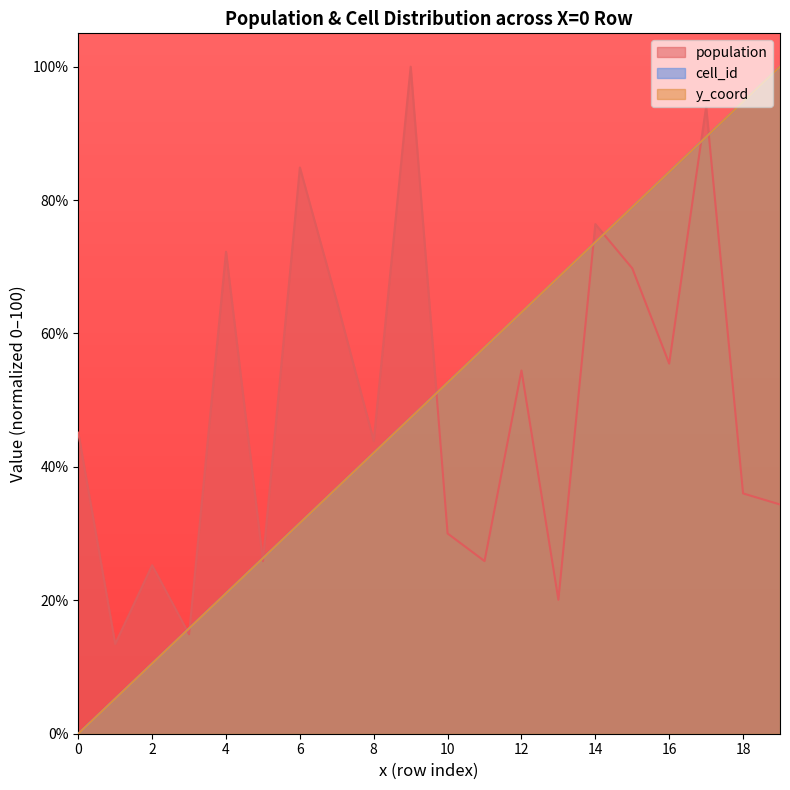

The value of population at 12 is 18.8. True or false?

False